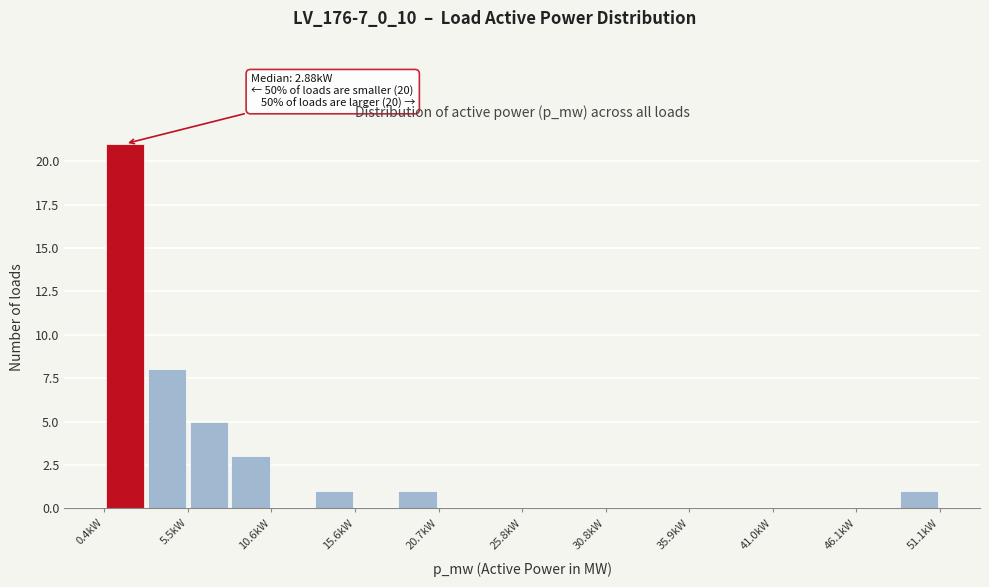

Read against the x-axis, roughly where is the centre of the tallest bar?

2